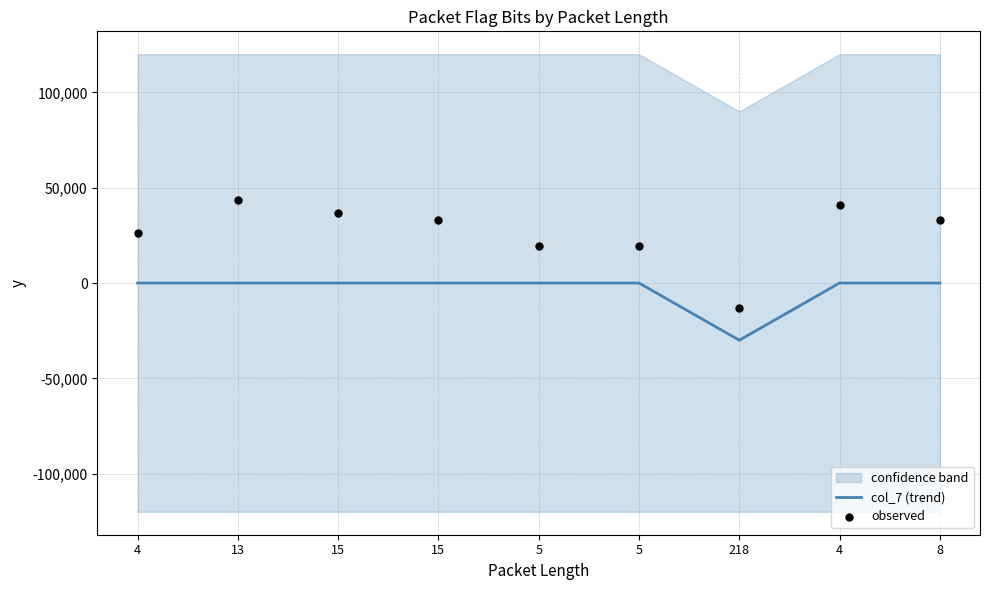

What is the total value across all series at 8?

33033.5